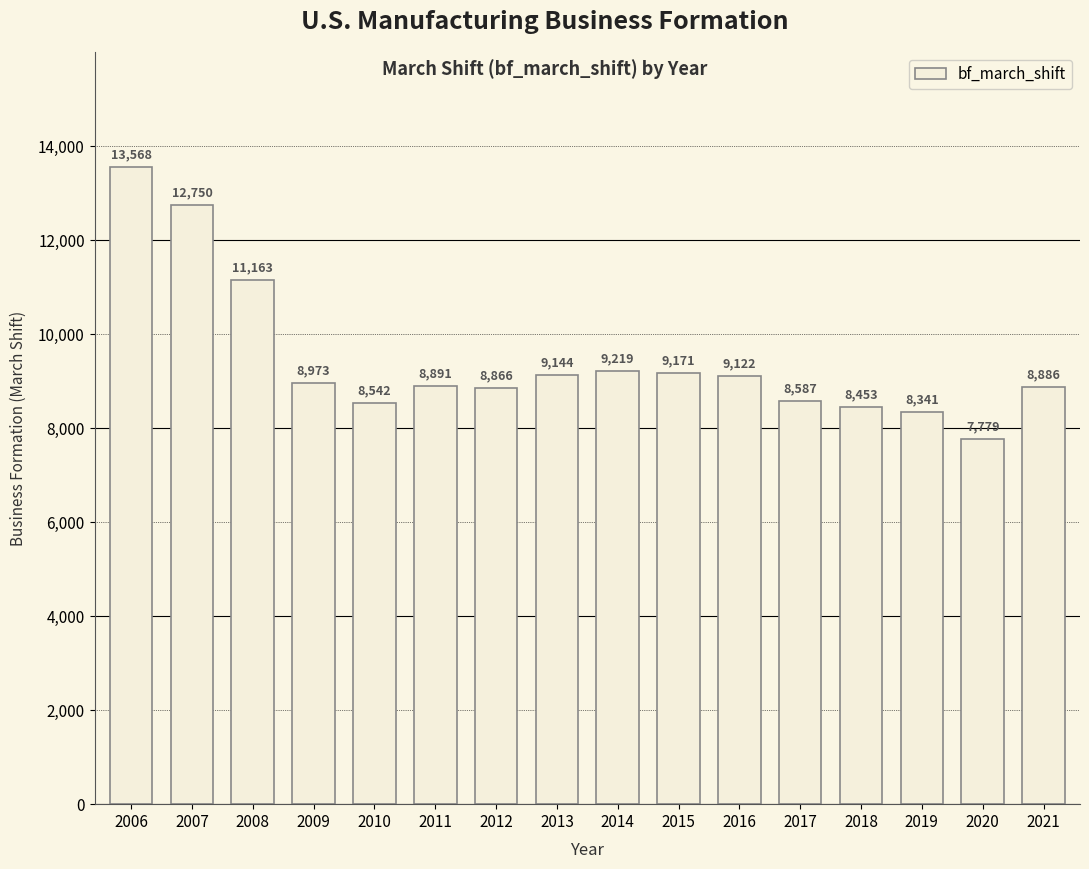

Reading left to right, extract all data points from this chart.

2006=13568	2007=12750	2008=11163	2009=8973	2010=8542	2011=8891	2012=8866	2013=9144	2014=9219	2015=9171	2016=9122	2017=8587	2018=8453	2019=8341	2020=7779	2021=8886